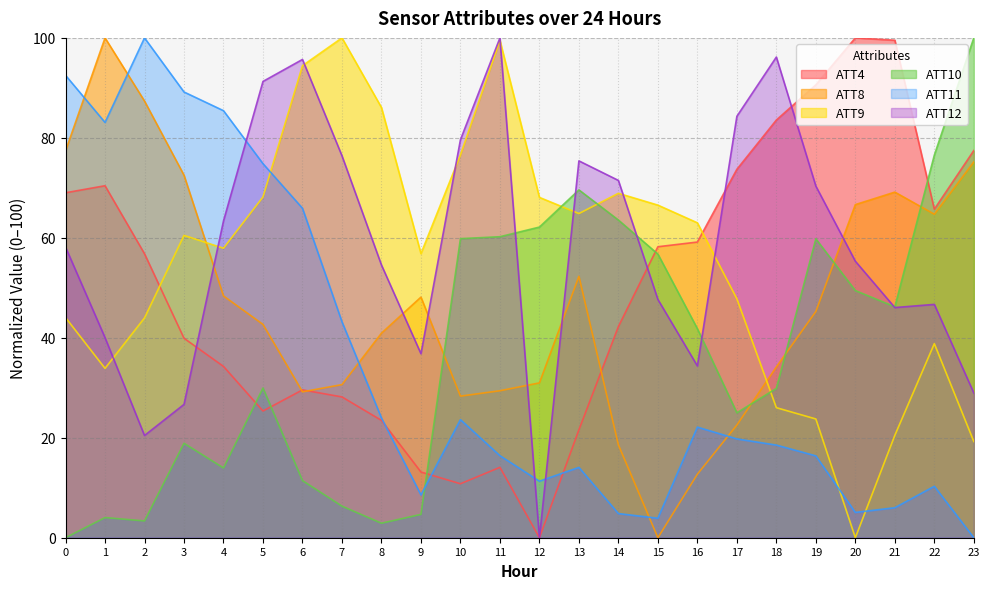

Where is the first local maximum for ATT9?

3